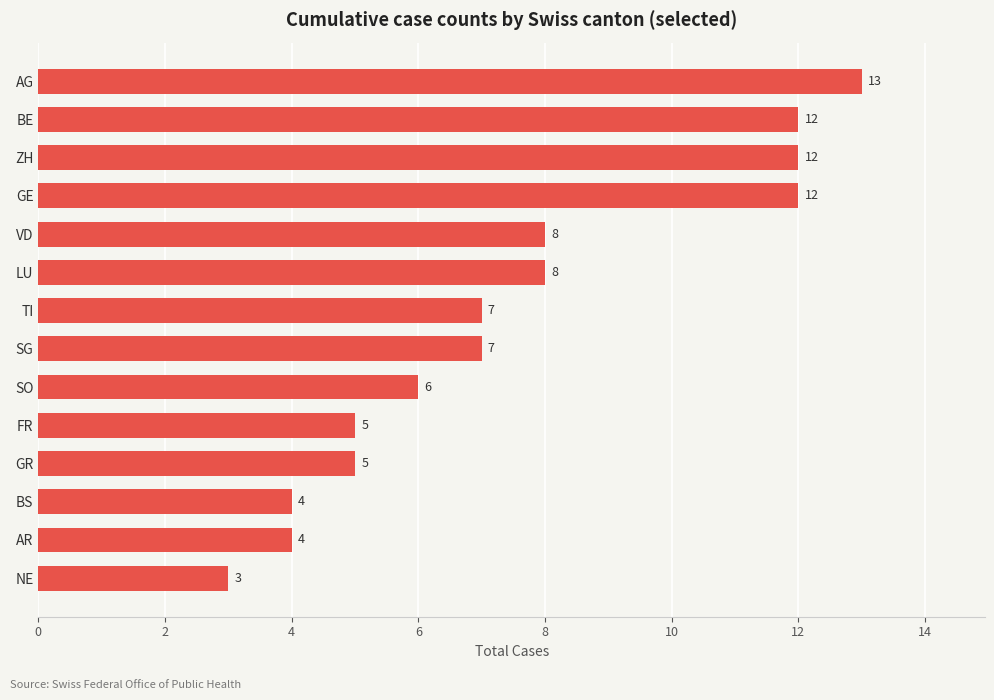

Which category has the highest value across all series?

AG